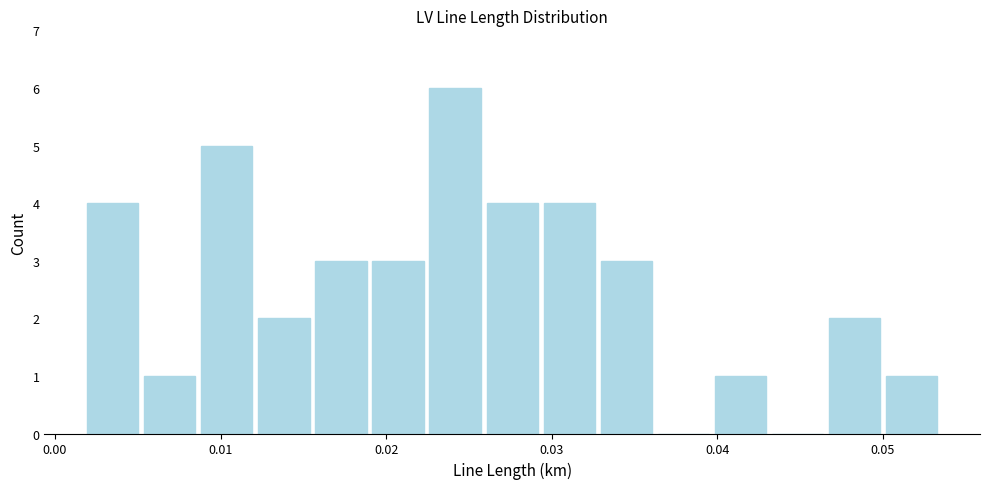

Around what value on the x-axis is the tallest bar? Give the approximate position of its centre, as read against the axis.

0.024